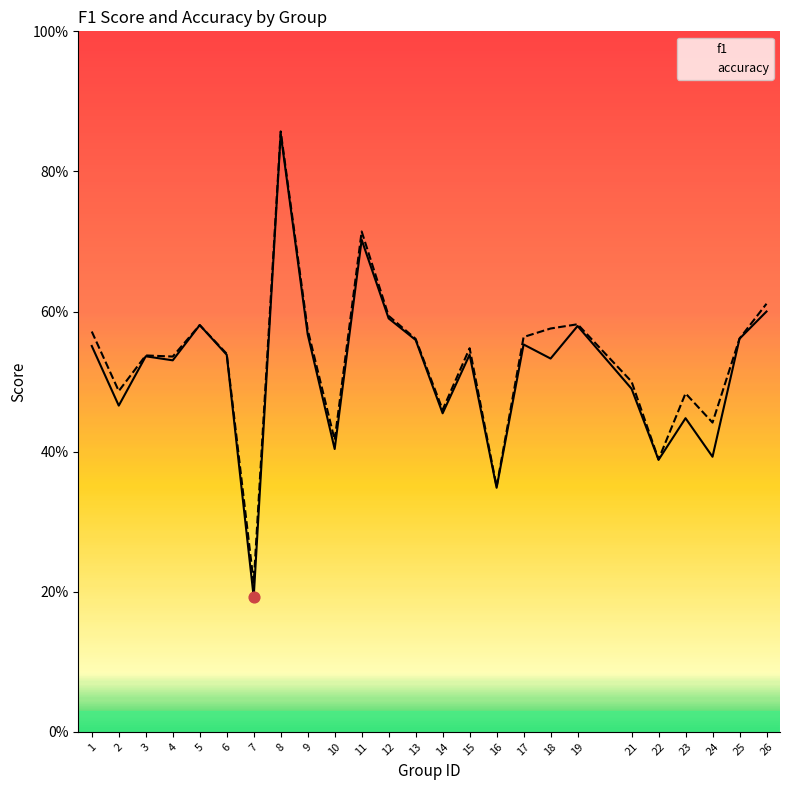

Is the value of f1 at 6 greater than the value of accuracy at 16?

Yes